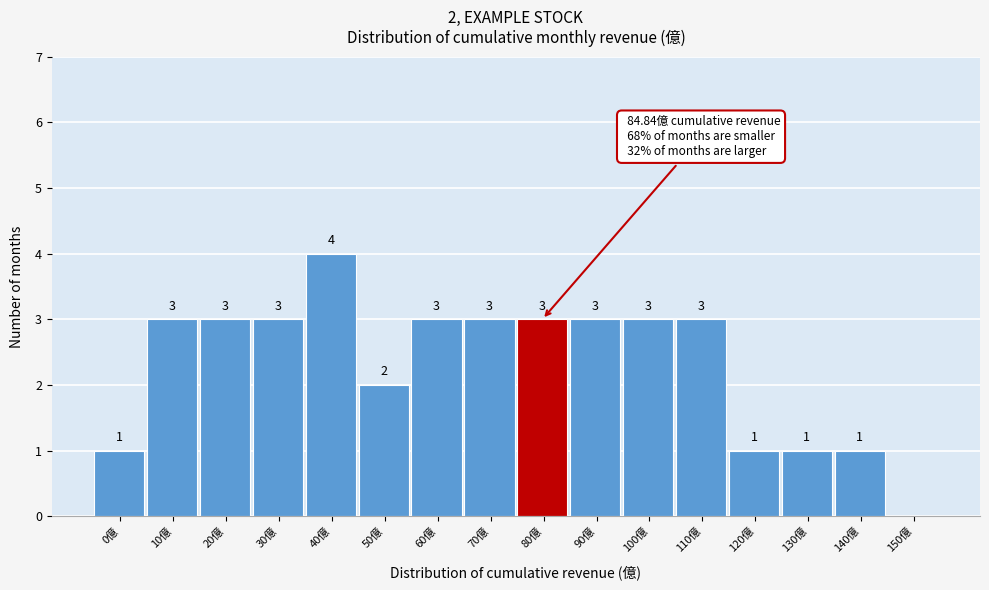

Reading right to left, extract all data points from this chart.

150億=0	140億=1	130億=1	120億=1	110億=3	100億=3	90億=3	80億=3	70億=3	60億=3	50億=2	40億=4	30億=3	20億=3	10億=3	0億=1